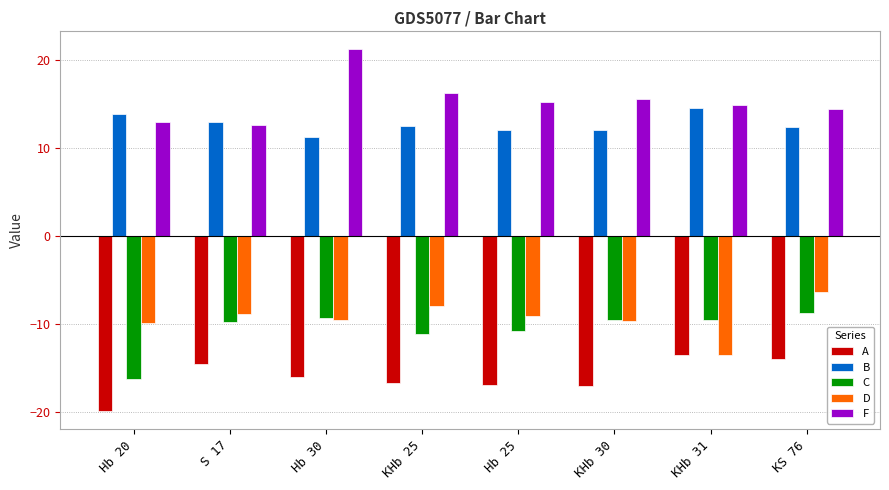

At how many categories does at least one series exceed 8?

8